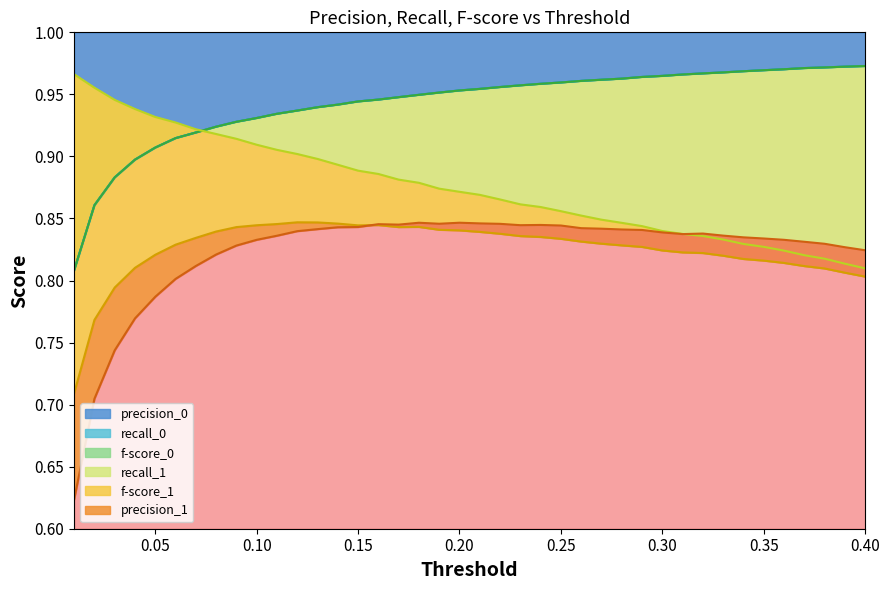

Which category has the lowest value in the recall_0 series?

0.01